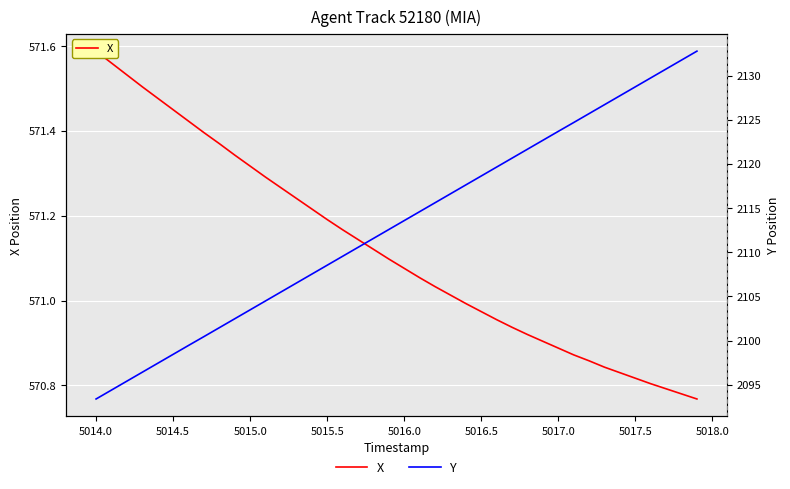

At which label does X reach its peak?

5014.0